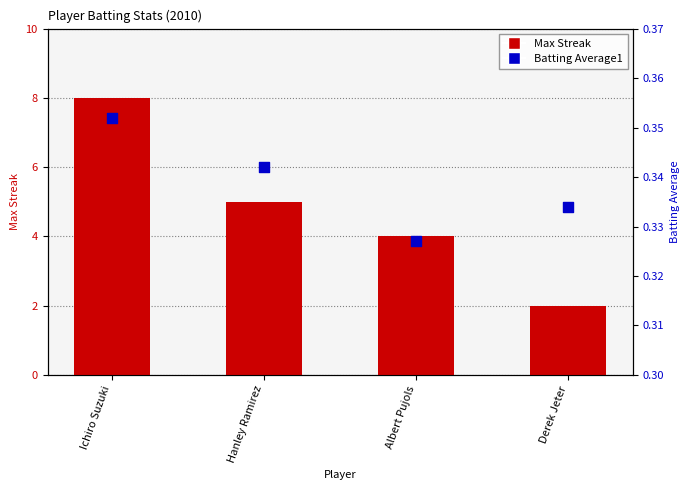

Which series has the widest spread of Y values?

Max Streak